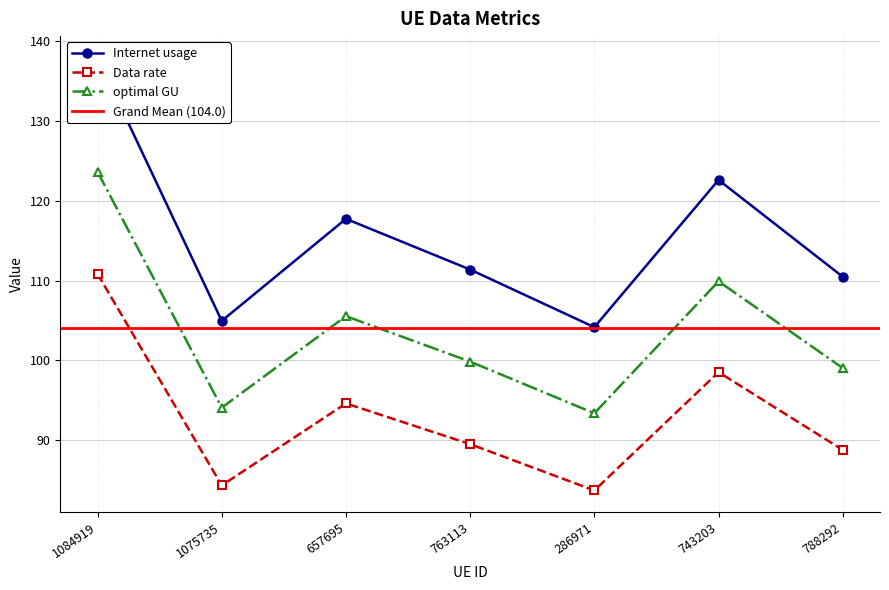

What is the maximum value shown in the chart?

137.9